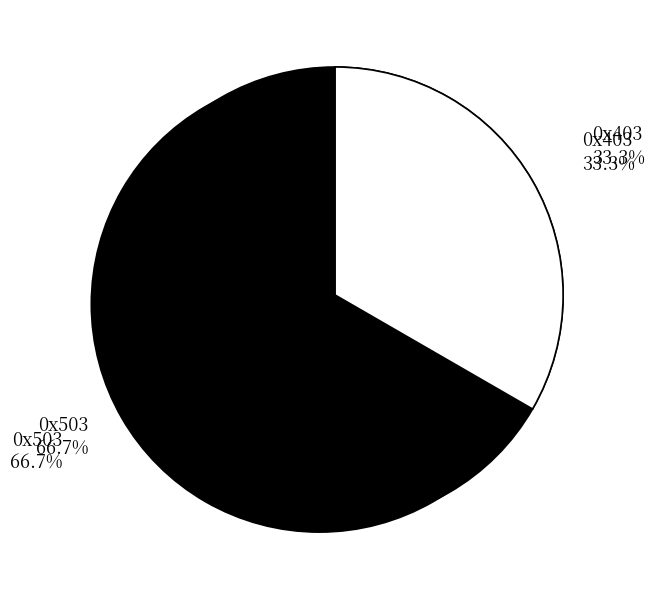

Rank the categories by value from lowest to highest.

0x403, 0x503